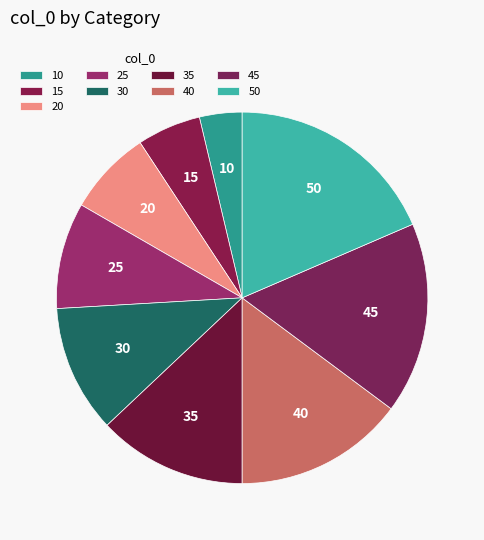

Between 40 and 30, which is larger?

40